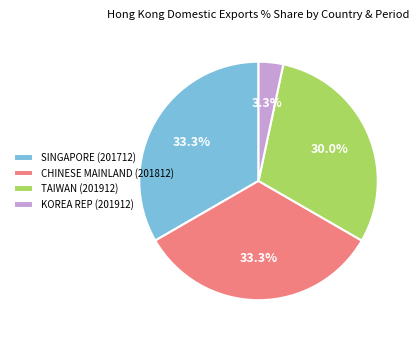

Count the number of slices in the pie.

4